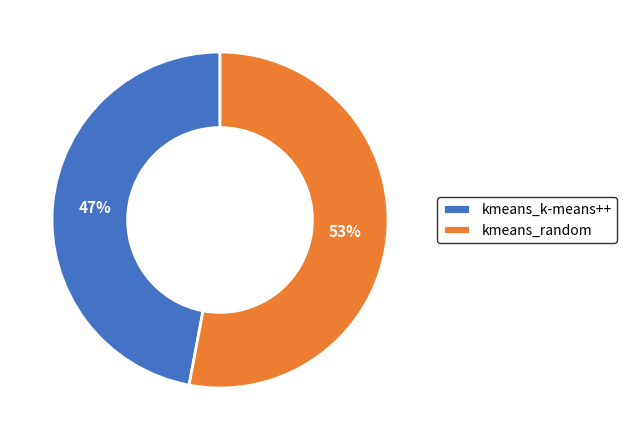

Which slice is the smallest?

kmeans_k-means++